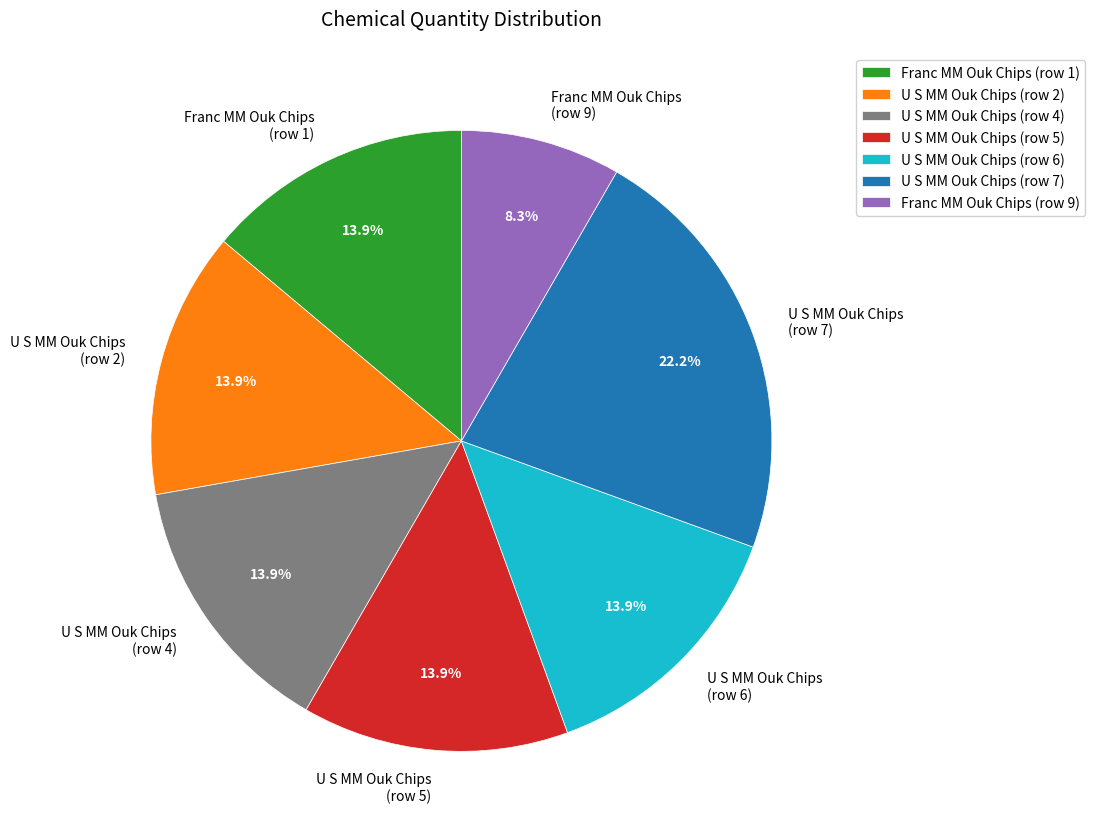

Do U S MM Ouk Chips (row 5) and U S MM Ouk Chips (row 2) together represent more than half of the pie?

No